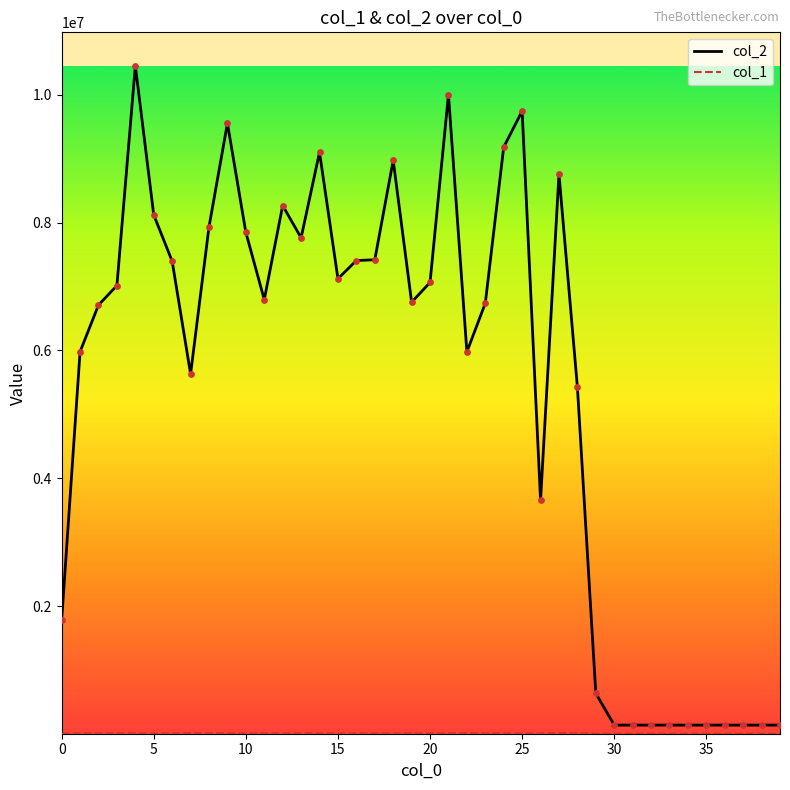

Which series has the largest range (max minus min)?

col_2